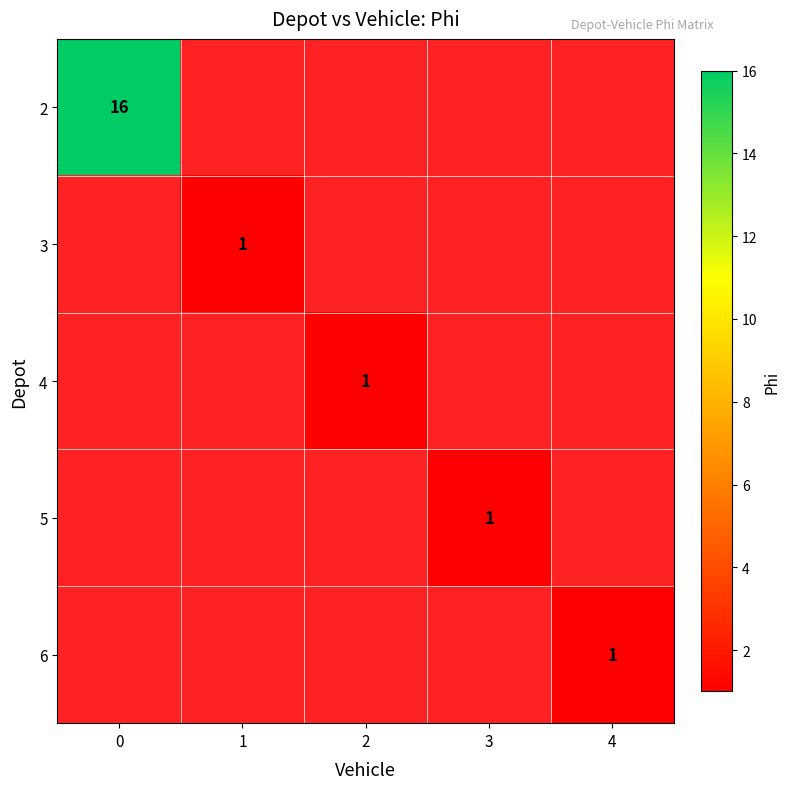

Between 2 and 3, which is larger?

3